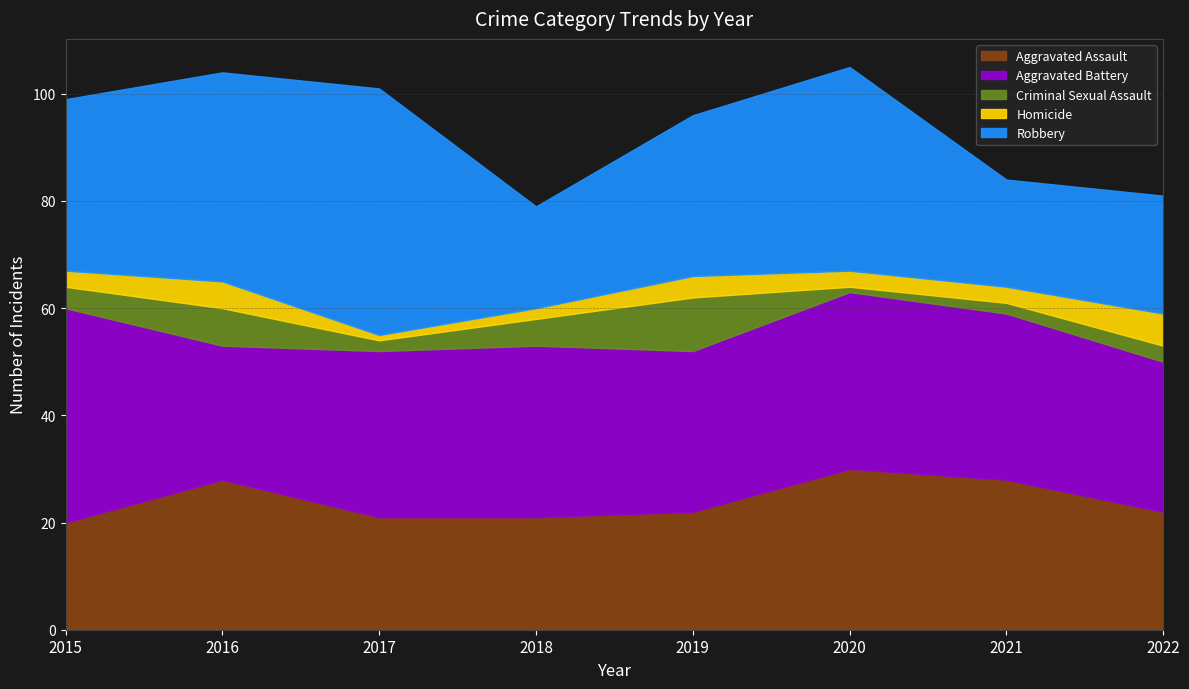

Count the Aggravated Assault values in the range 21 to 28.

6